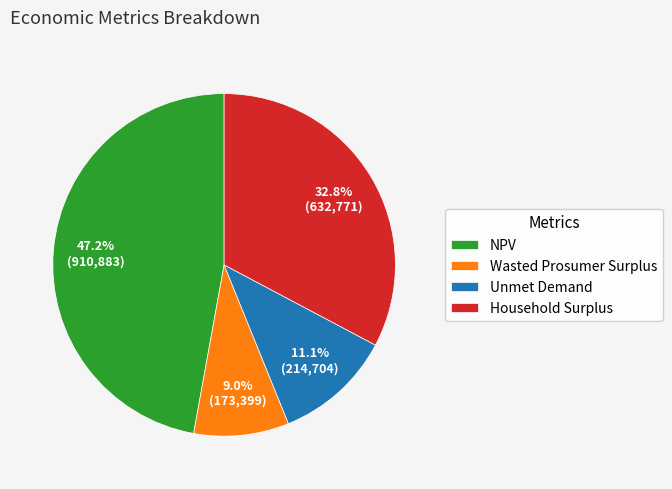

To the nearest percent, what percentage of the pie is NPV?

47%